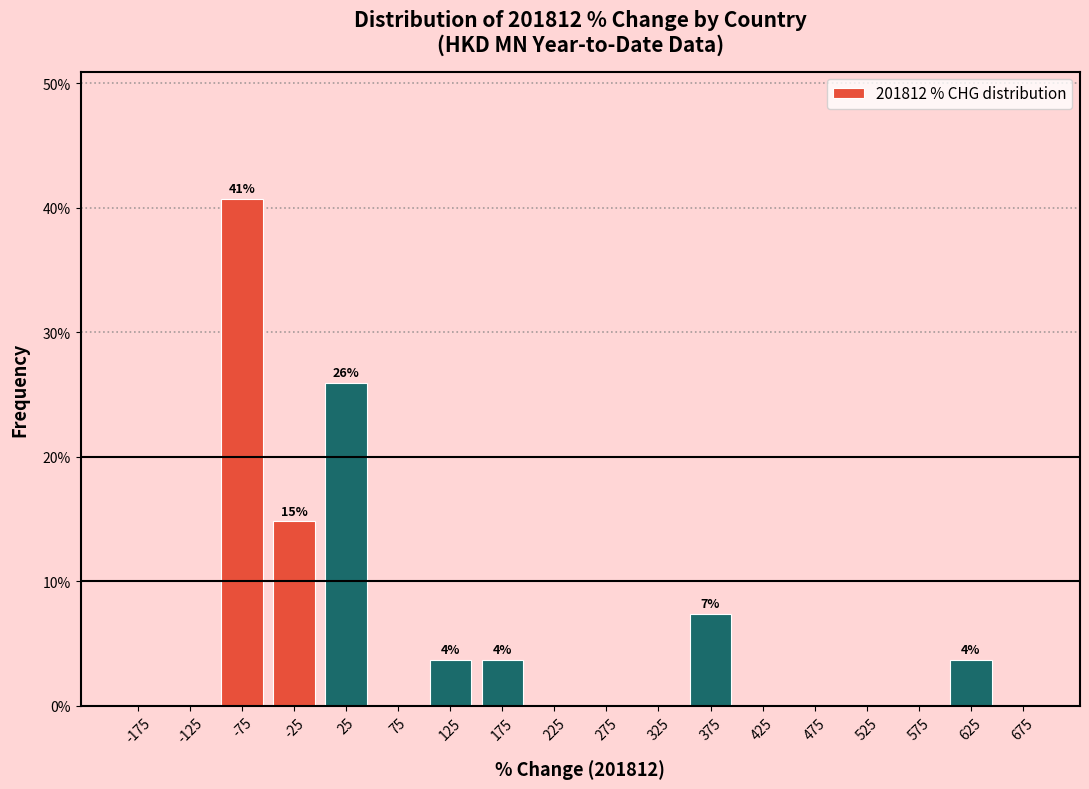

Which range on the x-axis has the tallest bar?

-100 to -50